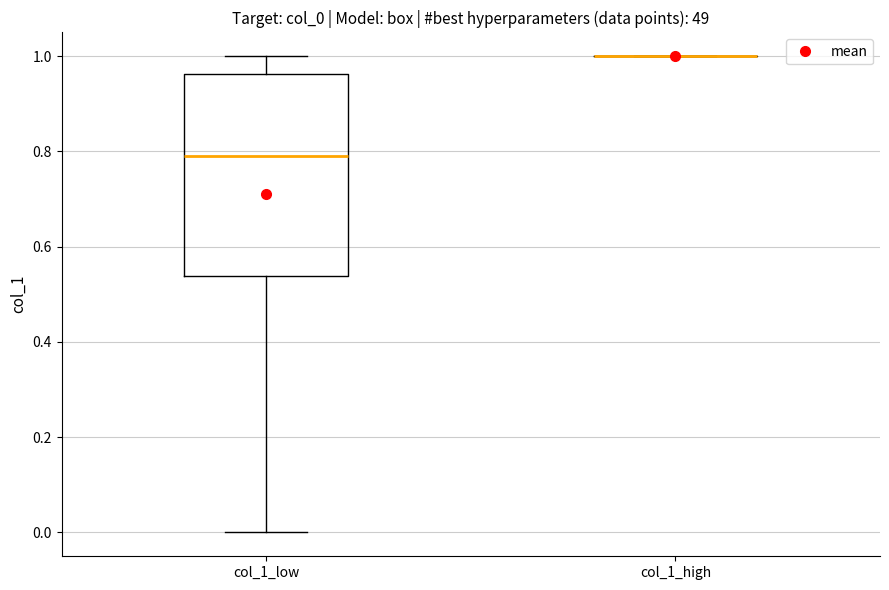

Where is the upper edge of the box for col_1_low on the y-axis? The values are not printed on the chart, so give them approximately, as read against the axis.

0.96